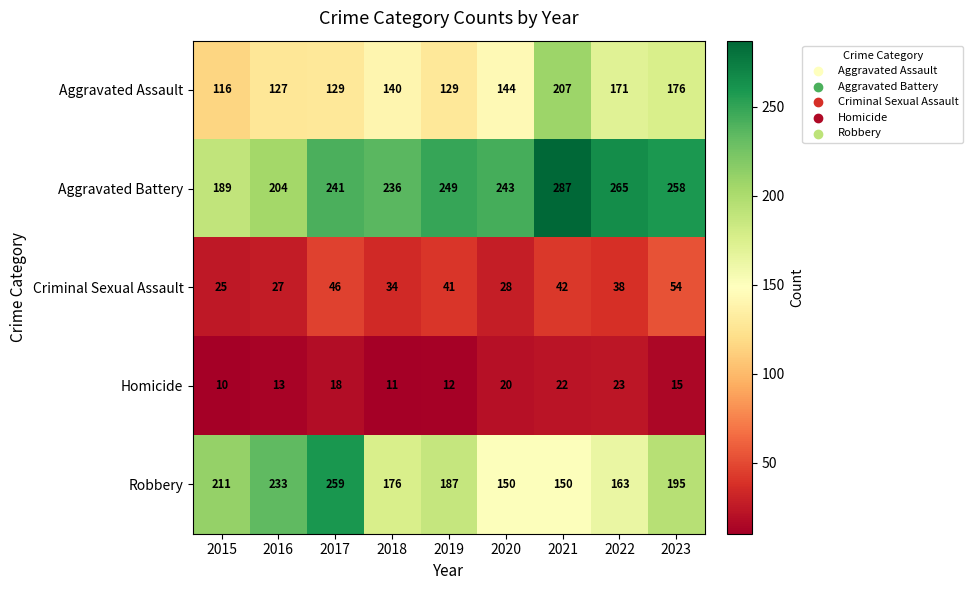

Which series has the widest spread of values?

Robbery